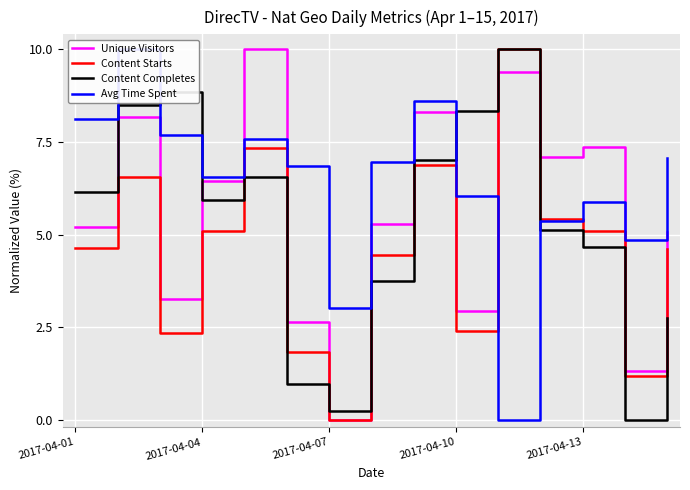

What position from the left is 10?

11